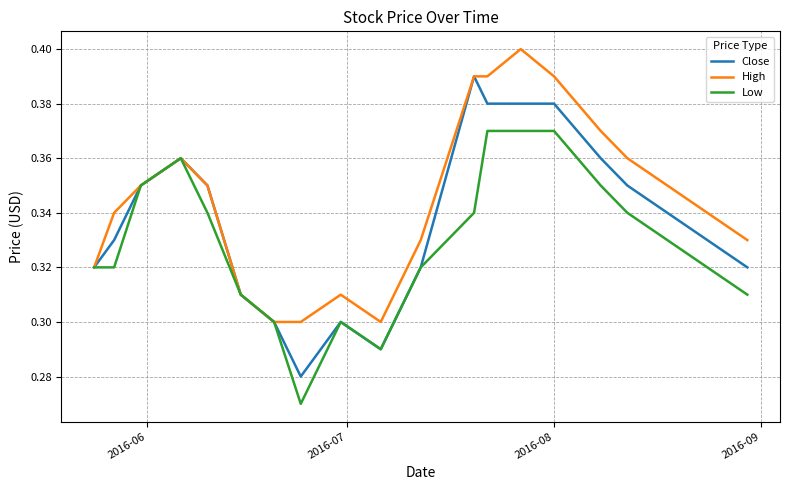

Which series has the largest total across all categories?

High